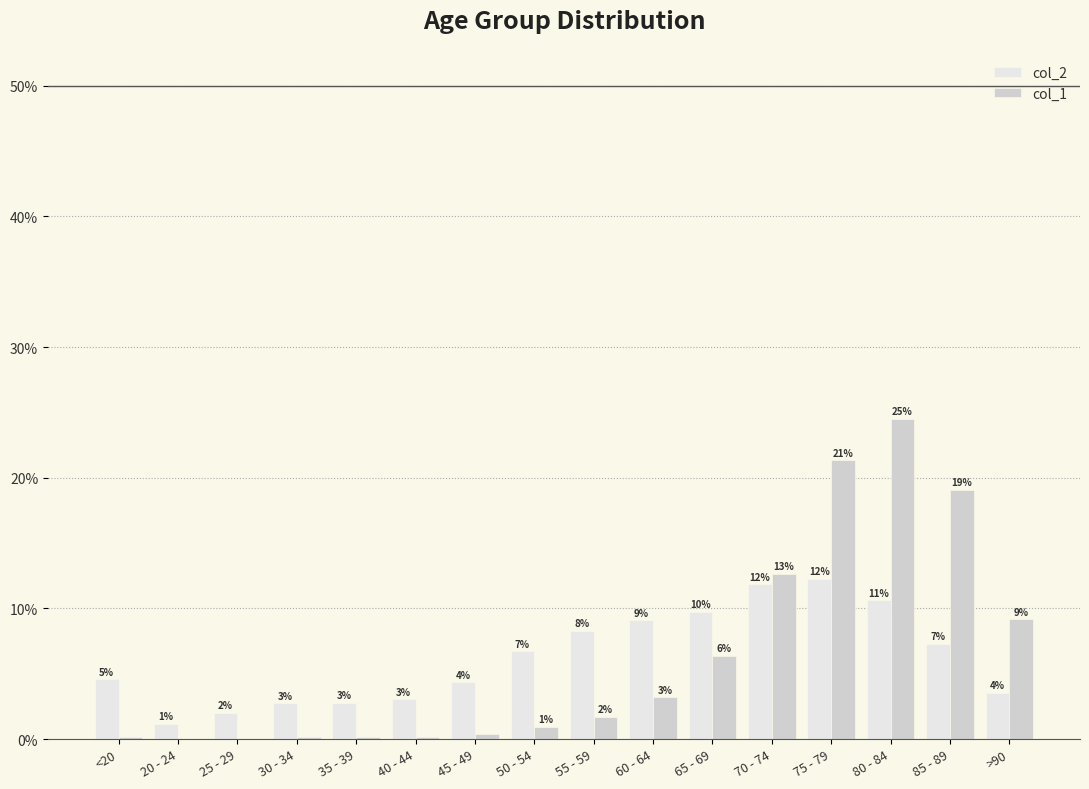

What are all the series names shown in the legend?

col_2, col_1